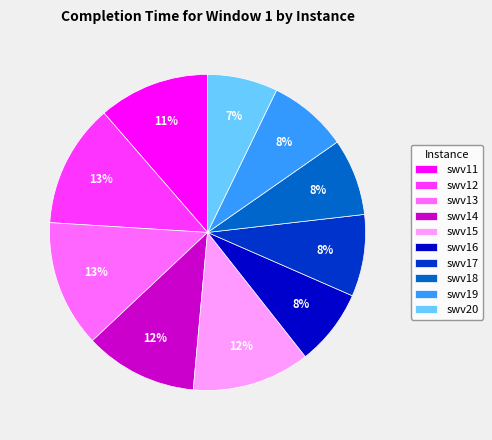

Do swv15 and swv16 together represent more than half of the pie?

No